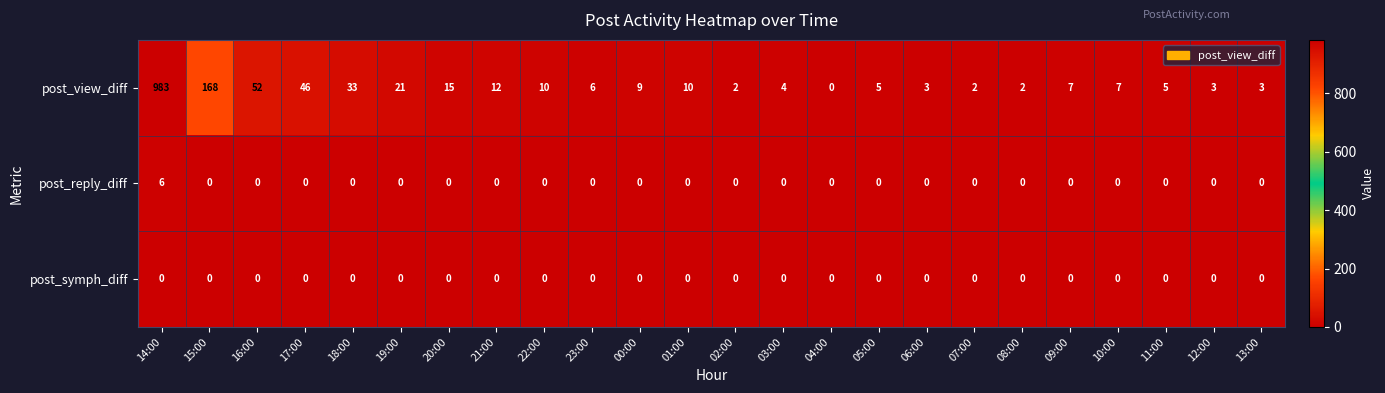

List the series in order of their peak value, lowest first.

post_symph_diff, post_reply_diff, post_view_diff